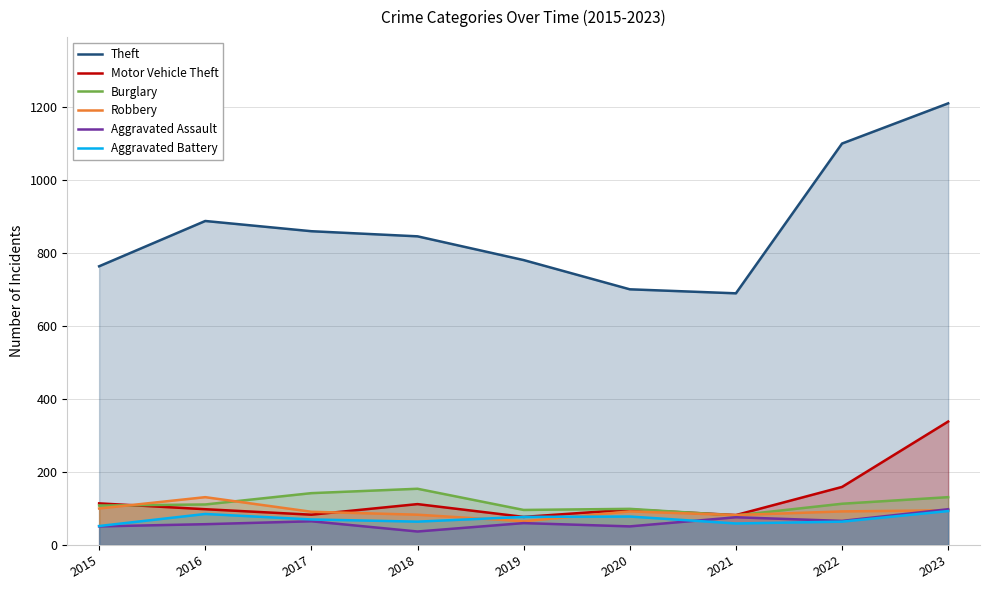

Which category has the highest value in the Burglary series?

2018